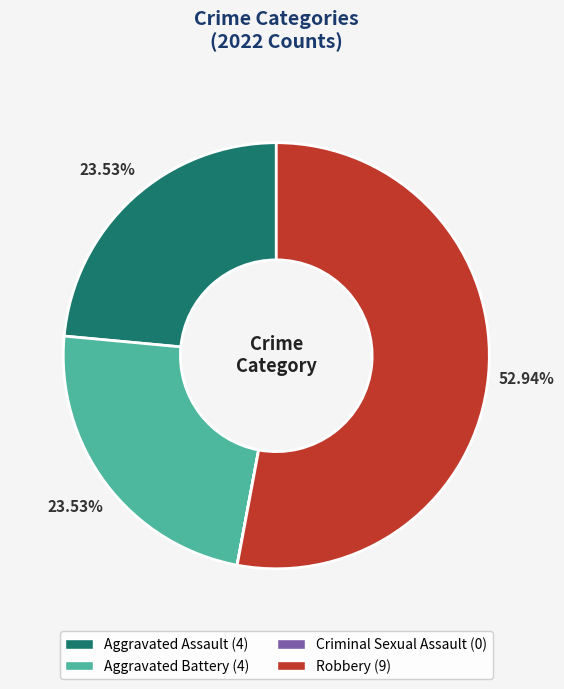

Do Aggravated Battery and Robbery together represent more than half of the pie?

Yes